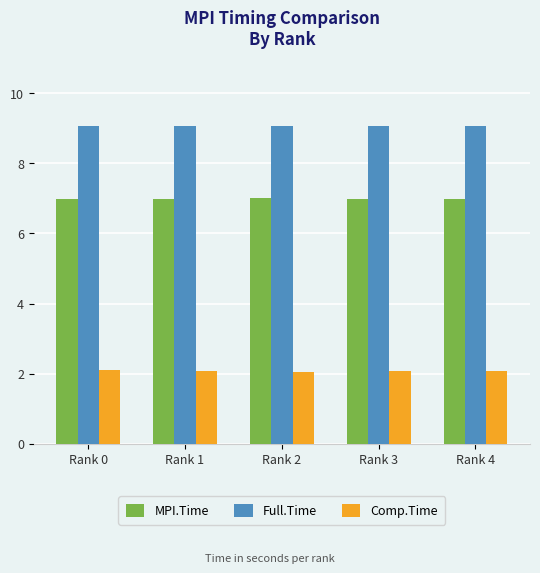

What is the maximum value shown in the chart?

9.1